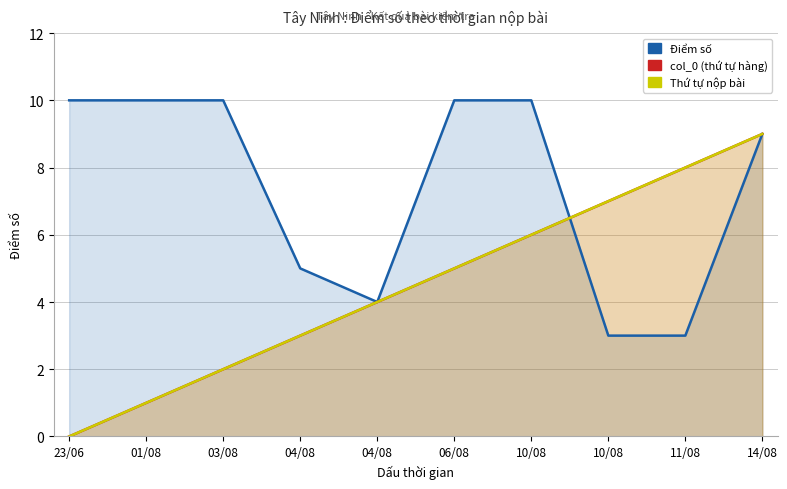

Where does the col_0 series first go above 5?

10/08